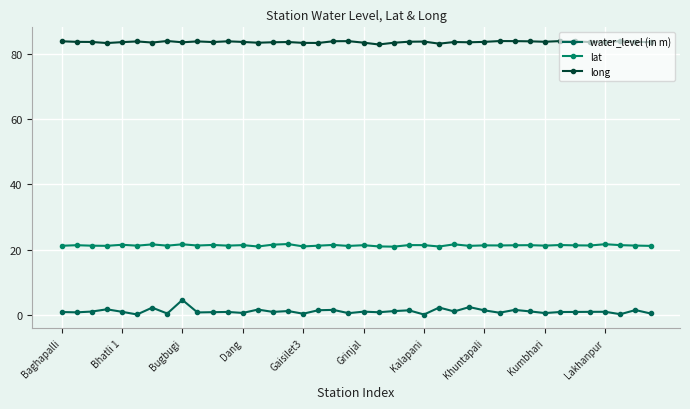

Reading left to right, extract all data points from this chart.

water_level (in m): 0.9	0.8	1.0	1.7	0.9	0.1	2.2	0.4	4.6	0.7	0.8	0.9	0.6	1.6	0.9	1.2	0.3	1.4	1.5	0.5	1.0	0.8	1.1	1.4	0.1	2.2	1.1	2.4	1.4	0.7	1.5	1.1	0.6	0.9	0.9	0.9	0.9	0.2	1.5	0.4
lat: 21.2	21.3	21.2	21.1	21.5	21.2	21.6	21.2	21.6	21.2	21.4	21.2	21.4	20.9	21.5	21.7	21.0	21.2	21.4	21.1	21.3	21.0	20.9	21.4	21.4	20.9	21.6	21.1	21.3	21.3	21.3	21.3	21.2	21.4	21.3	21.3	21.6	21.4	21.2	21.1
long: 83.8	83.6	83.6	83.3	83.5	83.8	83.4	83.9	83.5	83.8	83.6	83.8	83.6	83.4	83.5	83.6	83.3	83.3	83.8	83.8	83.4	82.8	83.4	83.7	83.7	83.1	83.6	83.5	83.6	83.9	83.8	83.8	83.6	83.9	83.7	83.6	83.6	83.8	83.6	83.6